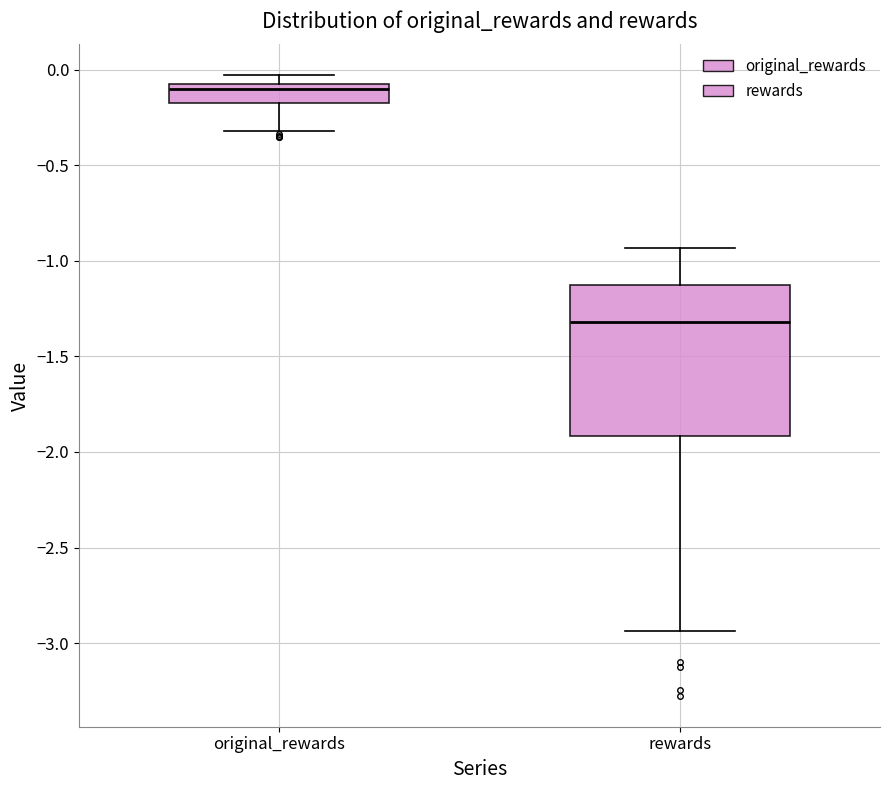

Where does the median line of the box for rewards sit on the y-axis? The values are not printed on the chart, so give them approximately, as read against the axis.

-1.30